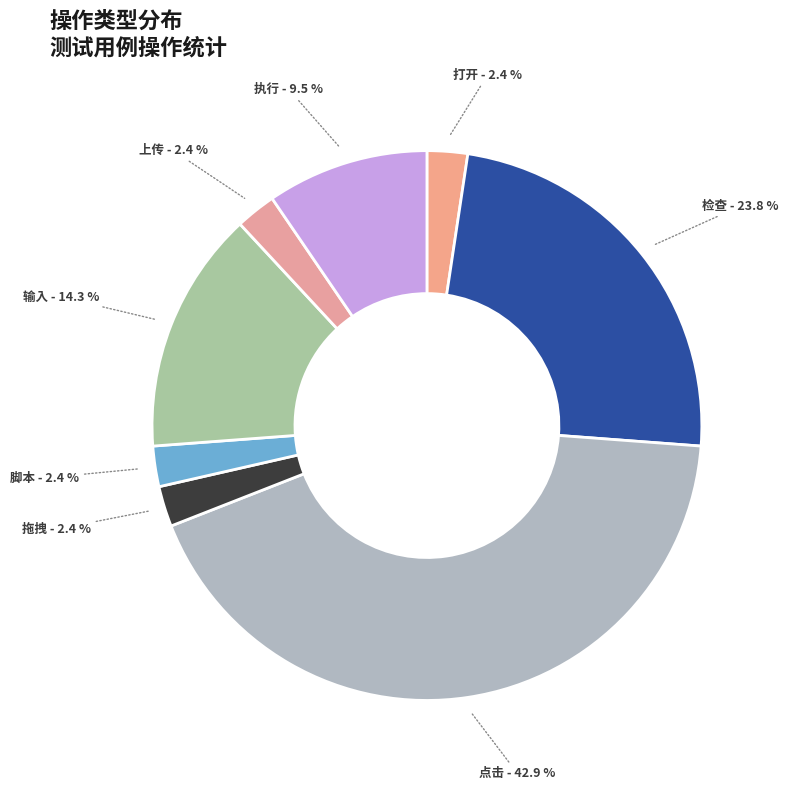

What is the largest slice in the pie chart?

点击